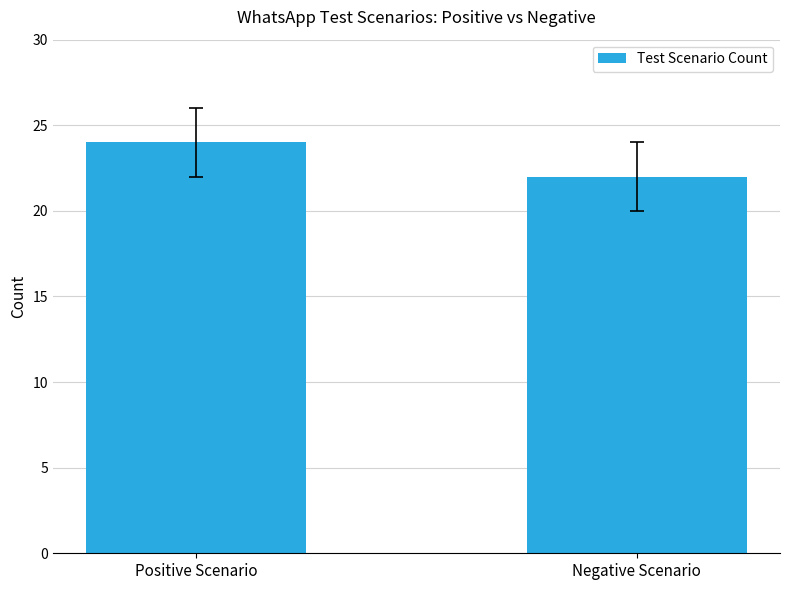

Is it true that the value at Positive Scenario is 24?

True